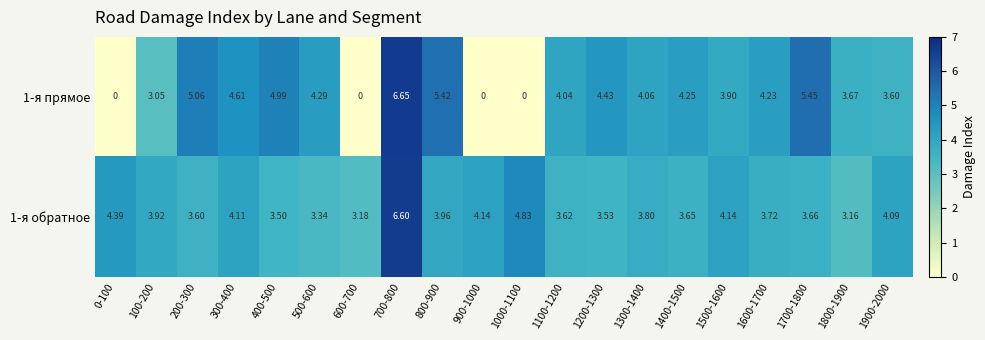

At how many categories does at least one series exceed 4?

17